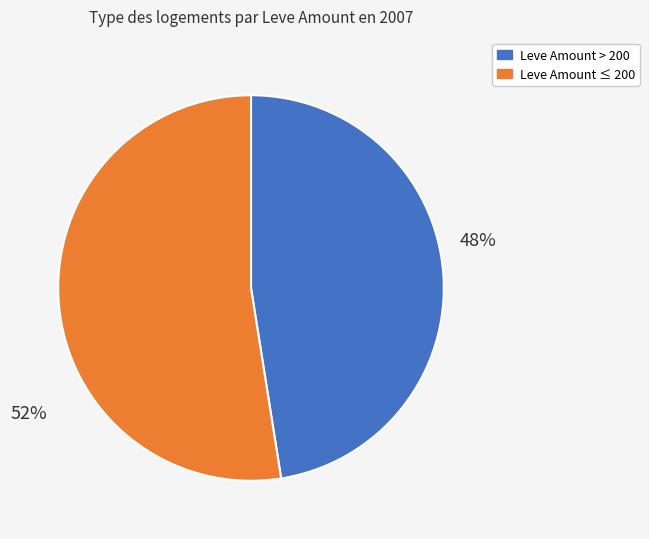

Which has a higher value, Leve Amount ≤ 200 or Leve Amount > 200?

Leve Amount ≤ 200